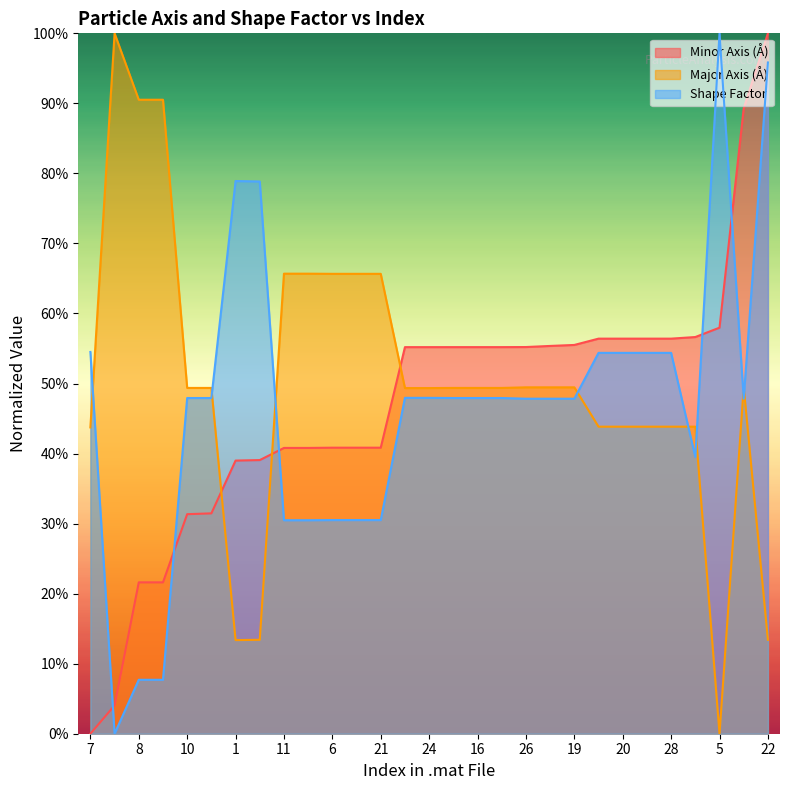

How many lines are shown in the chart?

3